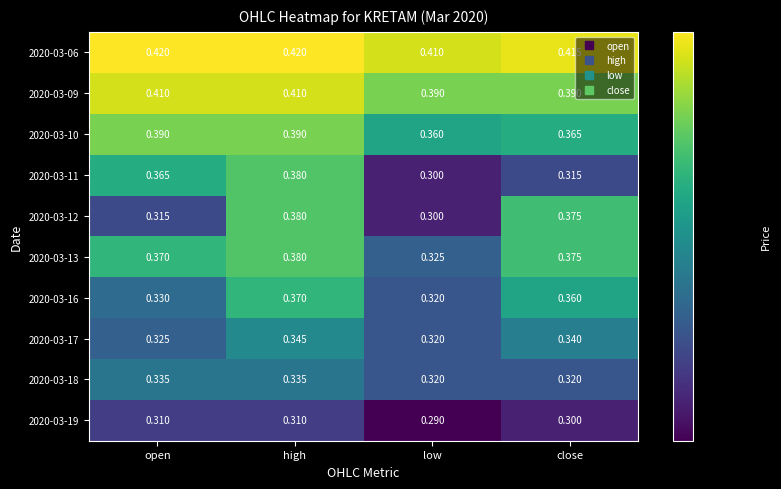

Rank the categories by 2020-03-16 value from highest to lowest.

high, close, open, low